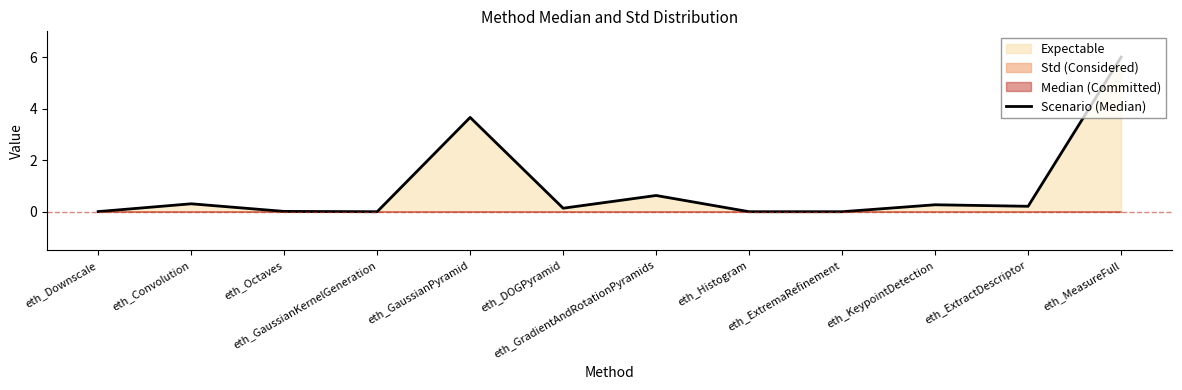

How many points are higher than both their immediate neighbors (excluding endpoints)?

4